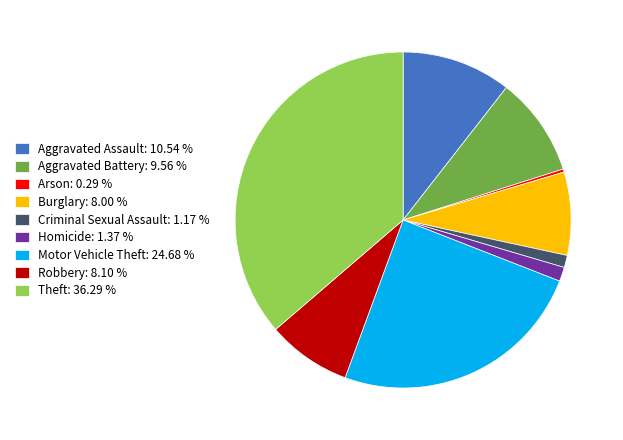

How many slices are in this pie chart?

9